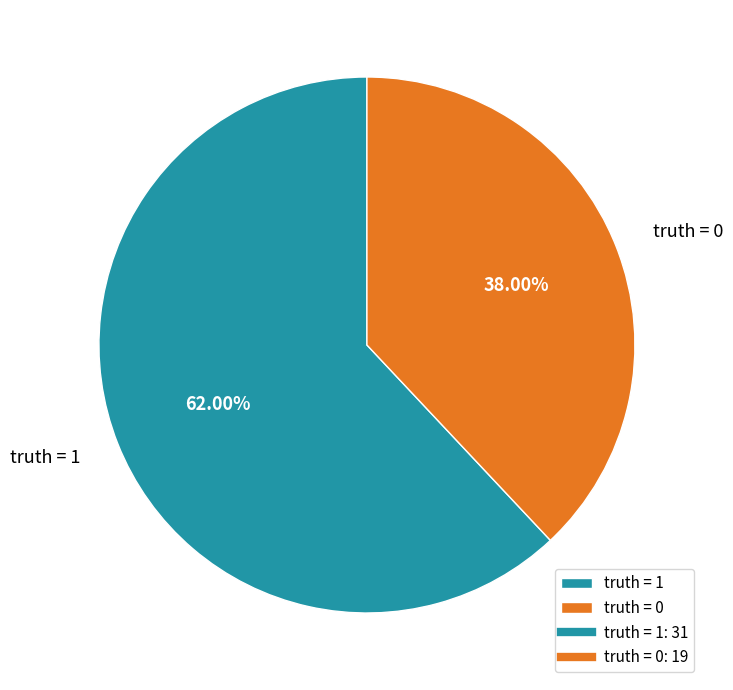

To the nearest percent, what is the average slice percentage?

50%